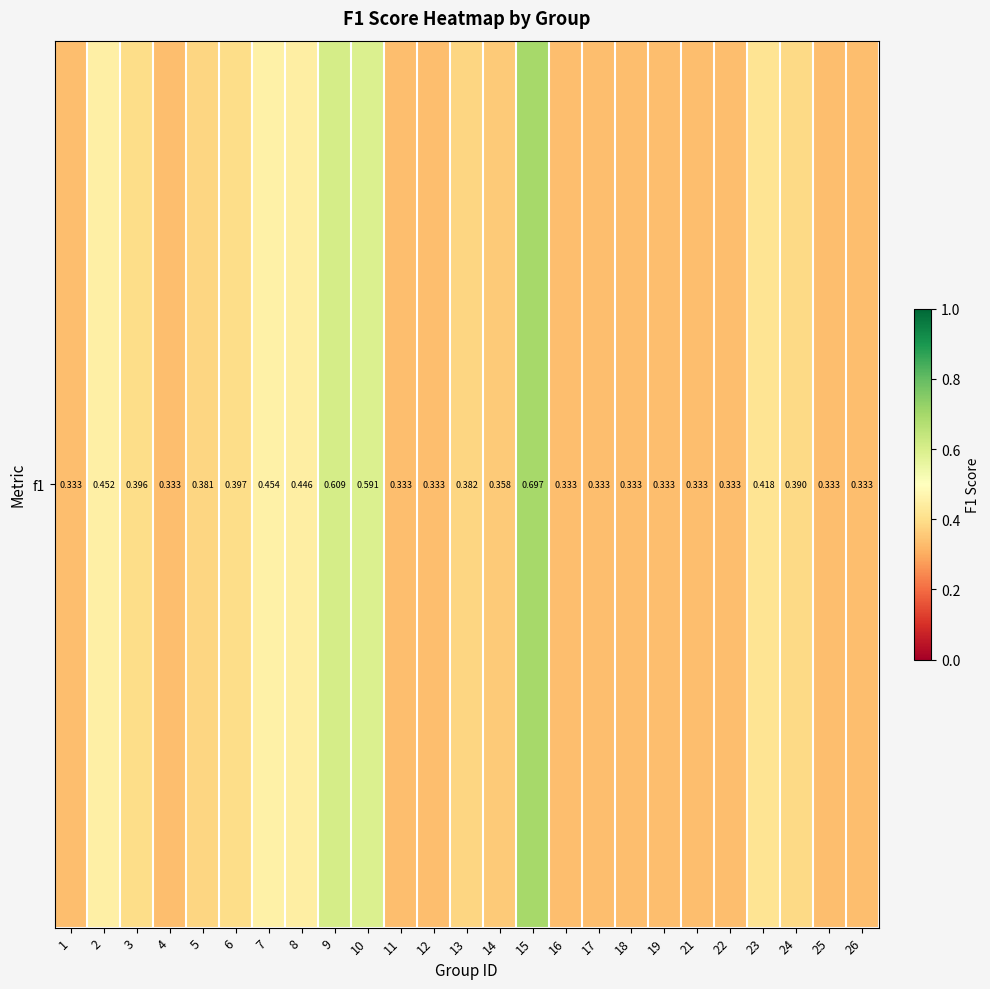

Reading left to right, list all the values displayed in this chart.

1=0.3	2=0.5	3=0.4	4=0.3	5=0.4	6=0.4	7=0.5	8=0.4	9=0.6	10=0.6	11=0.3	12=0.3	13=0.4	14=0.4	15=0.7	16=0.3	17=0.3	18=0.3	19=0.3	21=0.3	22=0.3	23=0.4	24=0.4	25=0.3	26=0.3